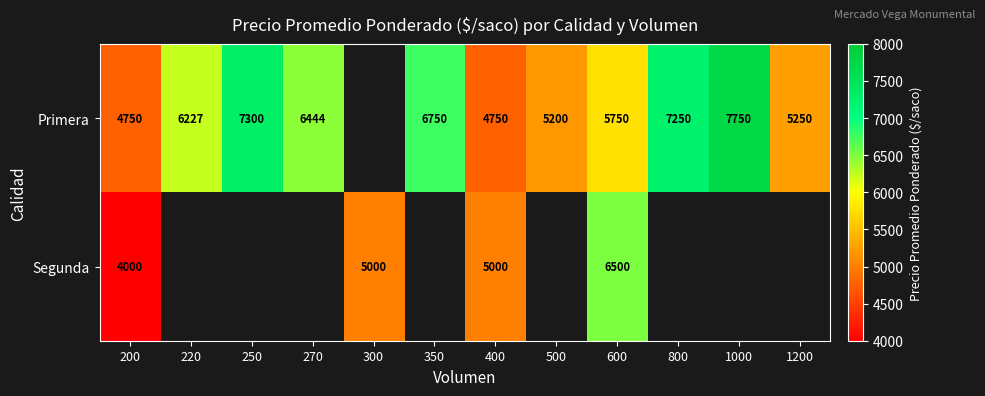

At which category does the chart reach its minimum across all series?

200